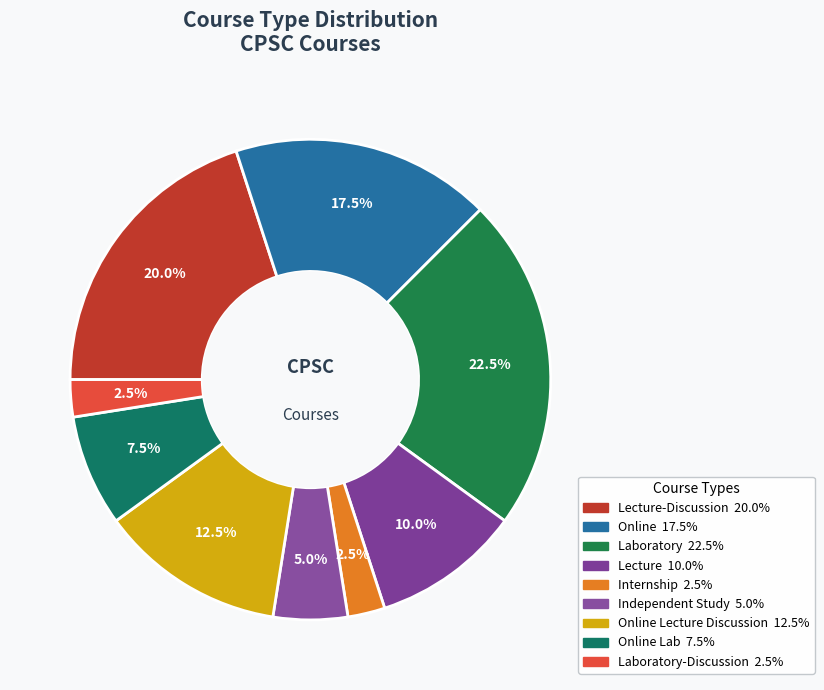

How many slices are in this pie chart?

9